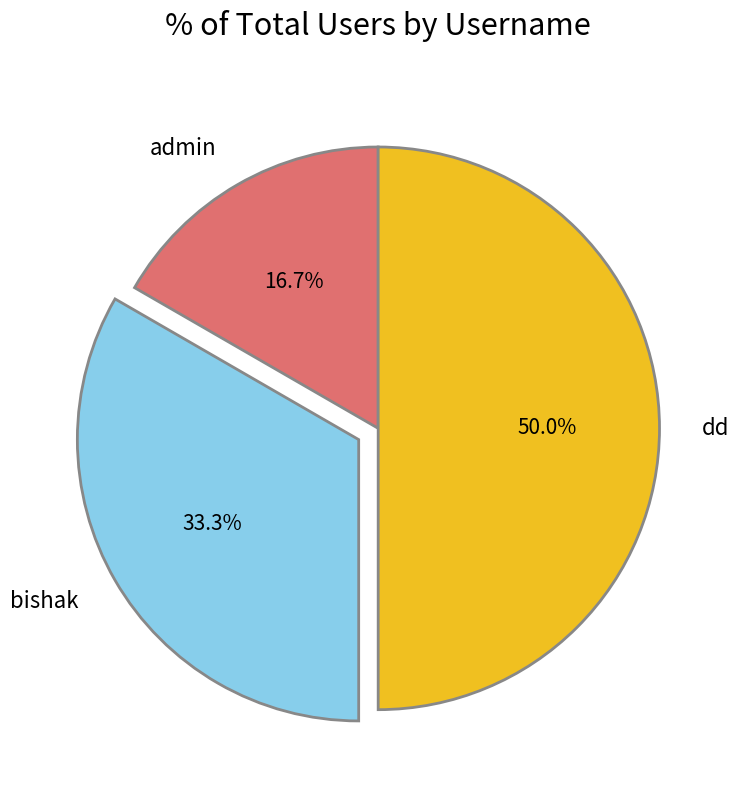

Is the sum of admin and dd greater than half?

Yes